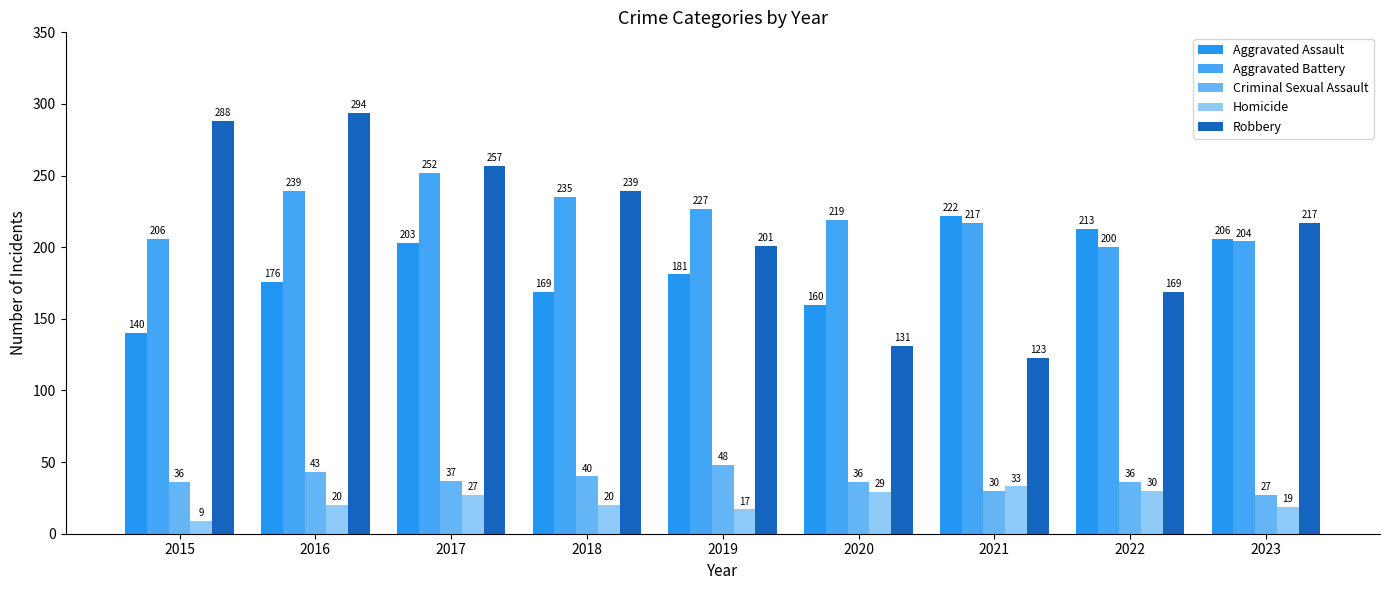

Reading left to right, what are all the values shown in this chart?

Aggravated Assault: 140	176	203	169	181	160	222	213	206
Aggravated Battery: 206	239	252	235	227	219	217	200	204
Criminal Sexual Assault: 36	43	37	40	48	36	30	36	27
Homicide: 9	20	27	20	17	29	33	30	19
Robbery: 288	294	257	239	201	131	123	169	217